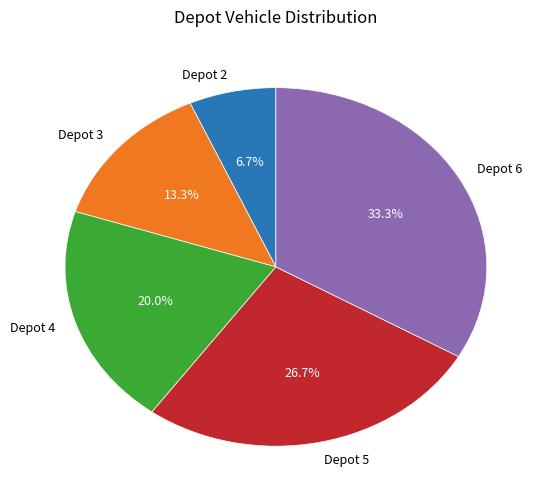

Do Depot 4 and Depot 3 together represent more than half of the pie?

No